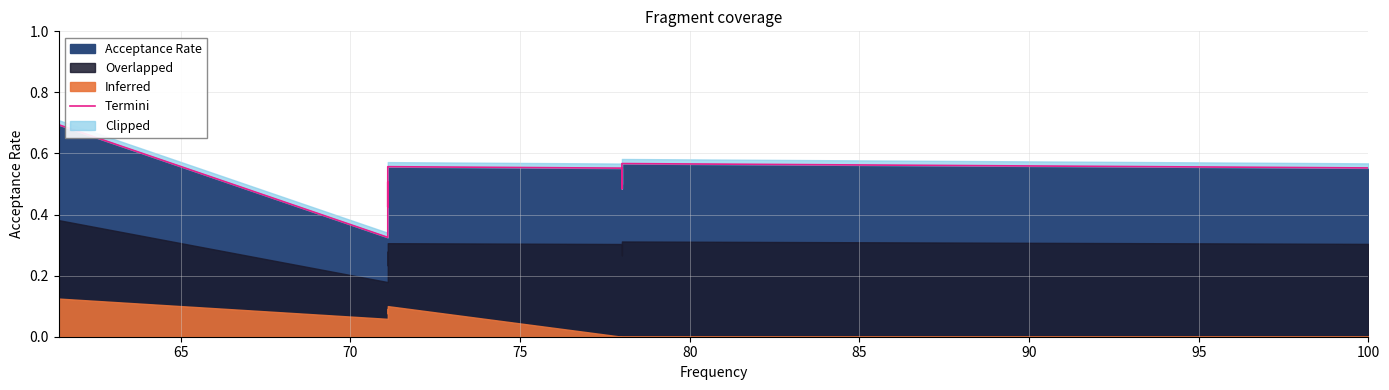

How many lines are shown in the chart?

1